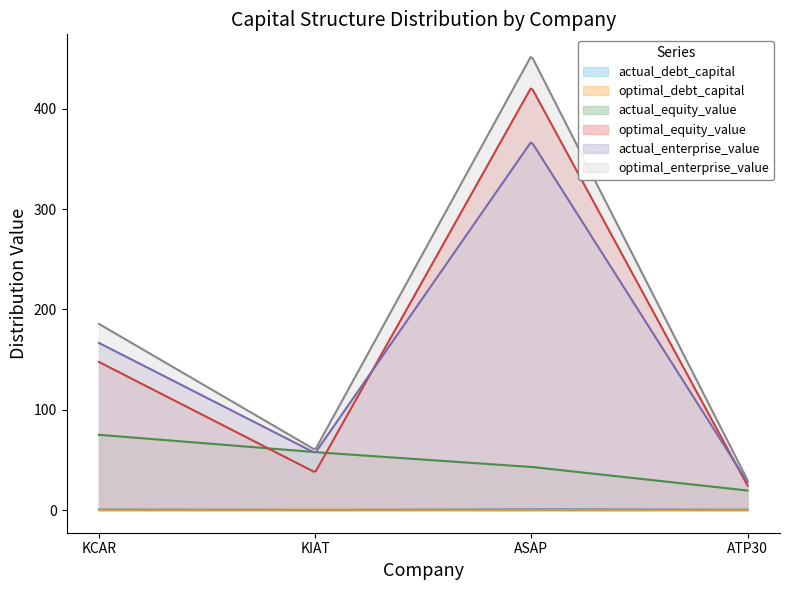

Which series has the largest range (max minus min)?

optimal_enterprise_value